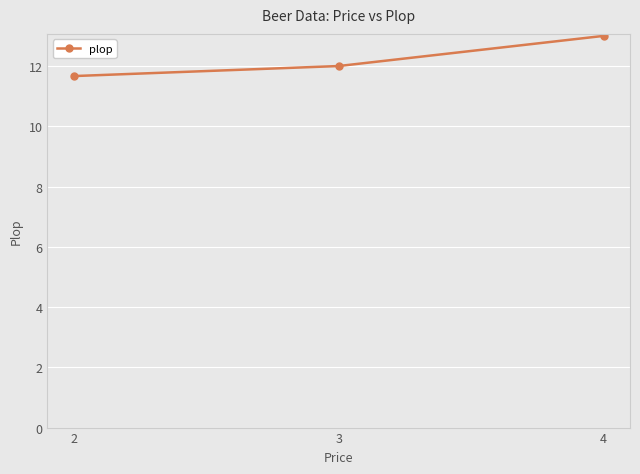

Rank the categories by value from lowest to highest.

2, 3, 4